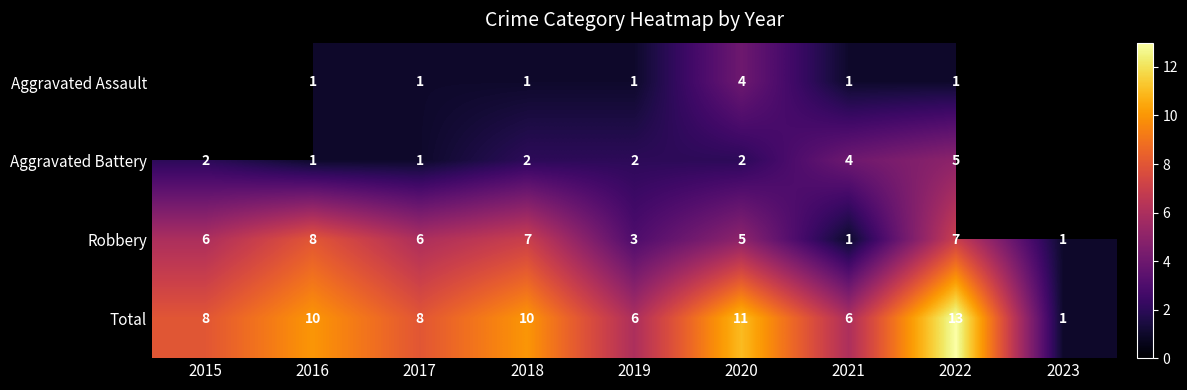

Count the number of categories in the chart.

9